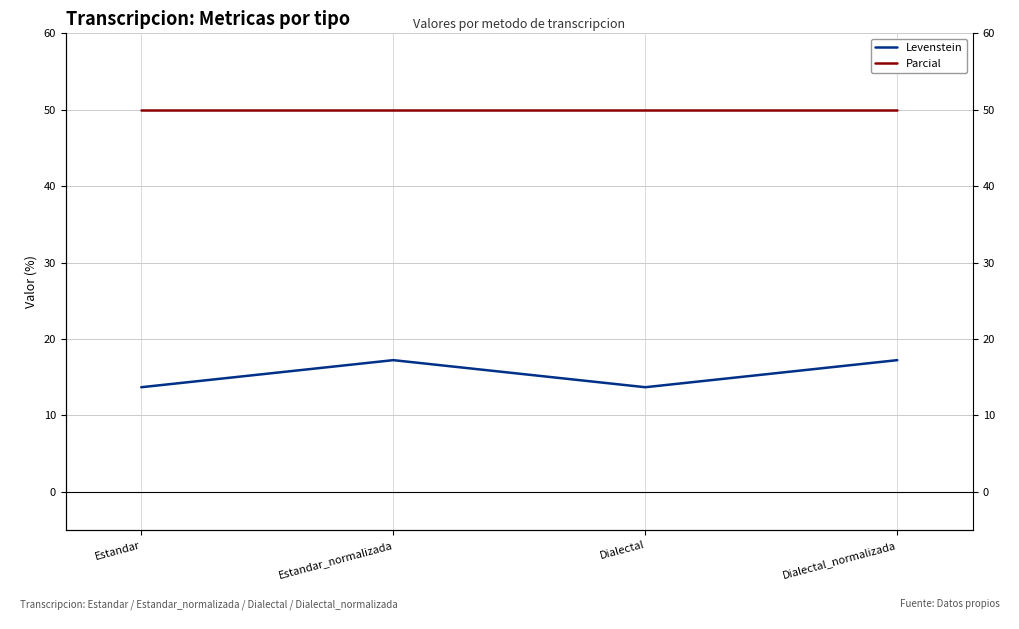

True or false: Levenstein and Parcial intersect in this chart.

False